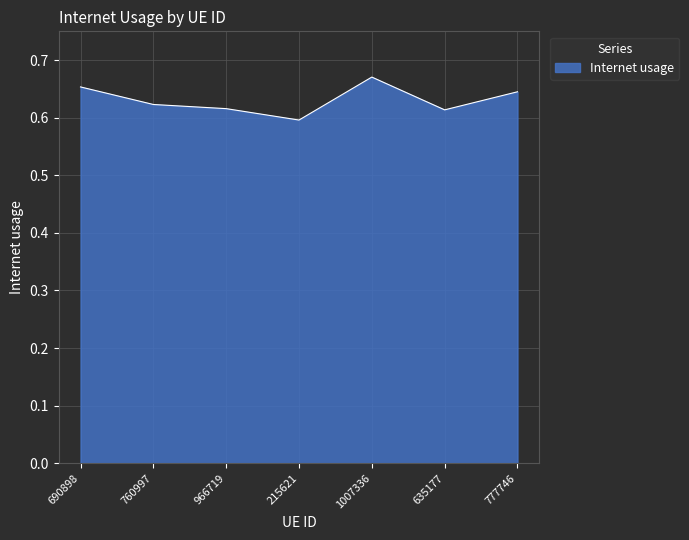

What is the sum of the values at 1007336 and 760997?

1.3